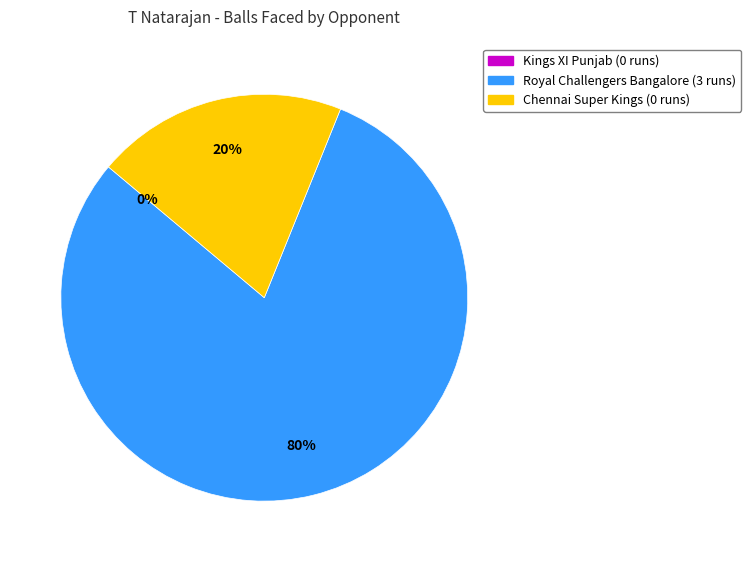

To the nearest percent, what is the difference between the largest and smallest slice percentages?

80%